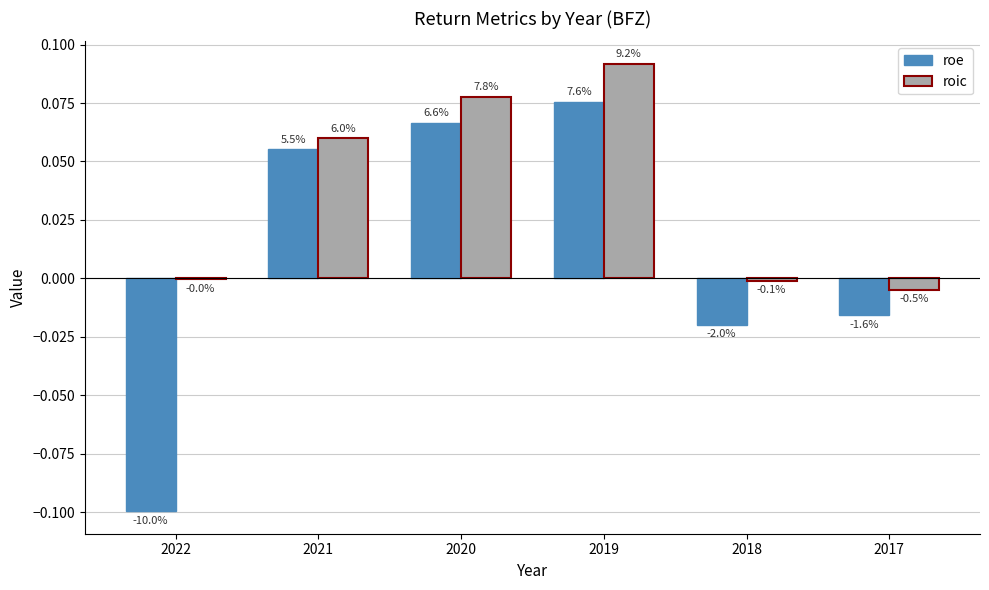

Are the bars horizontal?

No